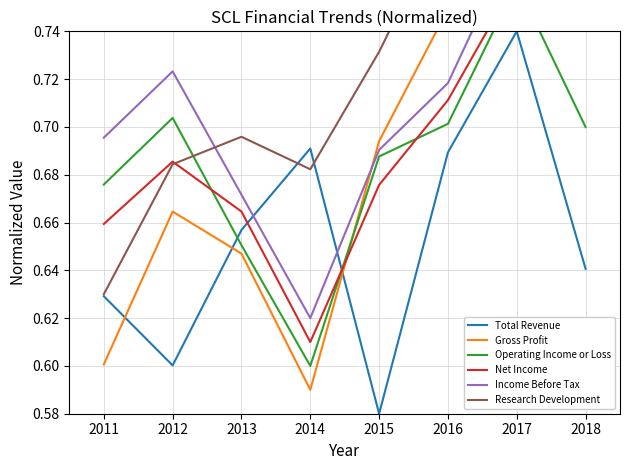

Is the value of Income Before Tax at 2018 greater than the value of Gross Profit at 2017?

Yes